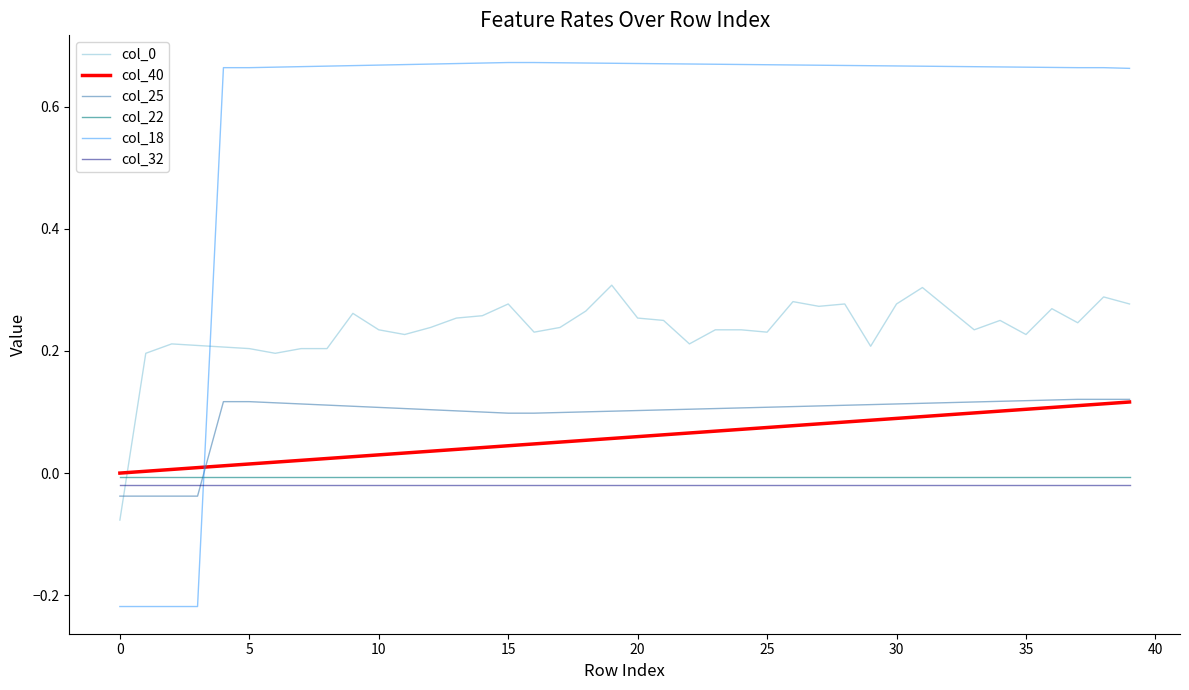

Which series has the widest spread of values?

col_18